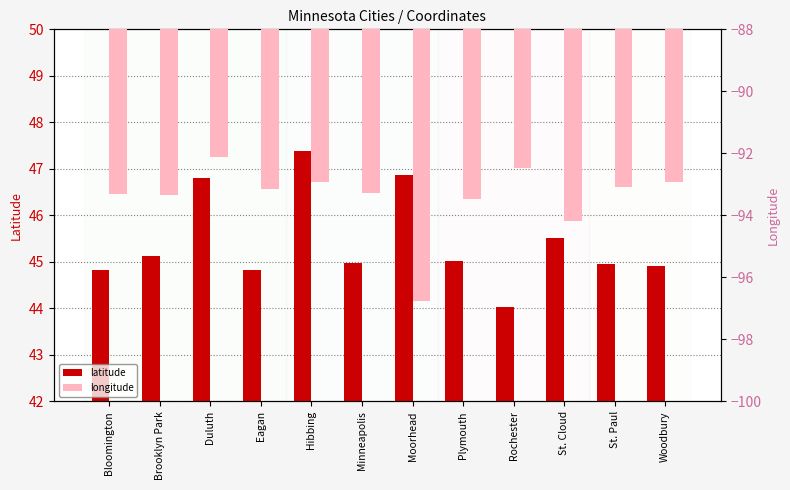

What is the smallest value displayed?

-96.7